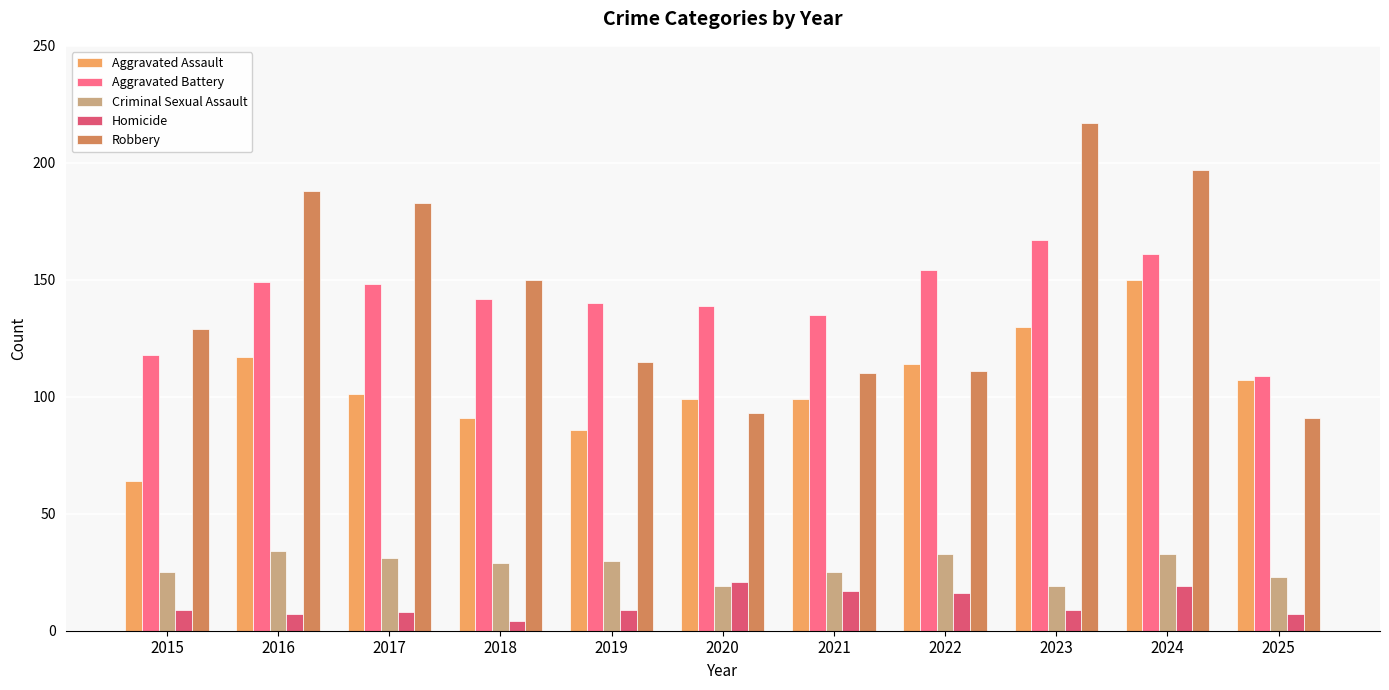

What is the smallest value displayed?

4